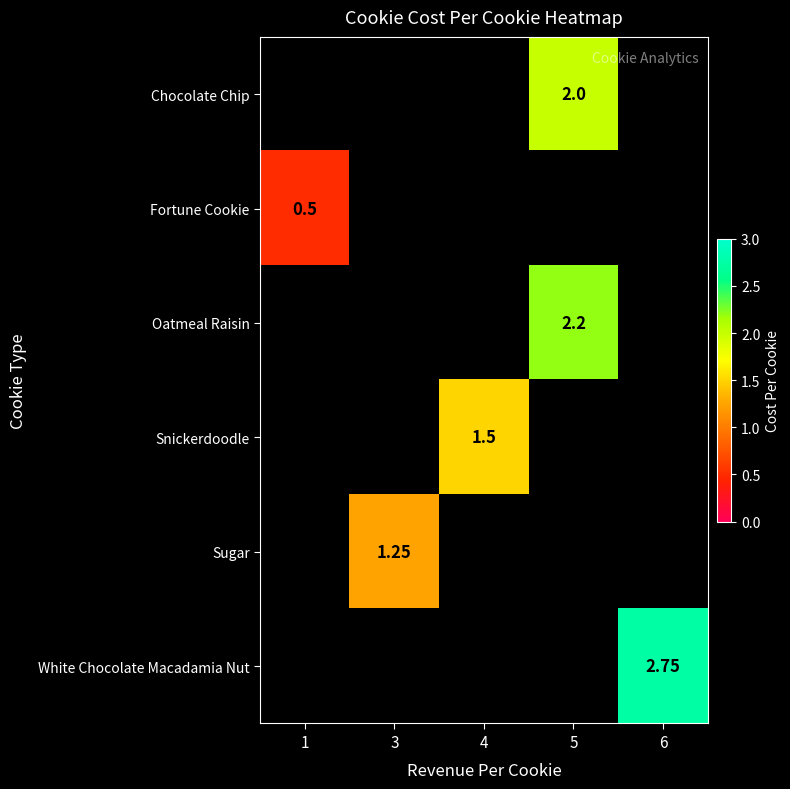

Is the value of Chocolate Chip at 6 greater than the value of Oatmeal Raisin at 1?

No